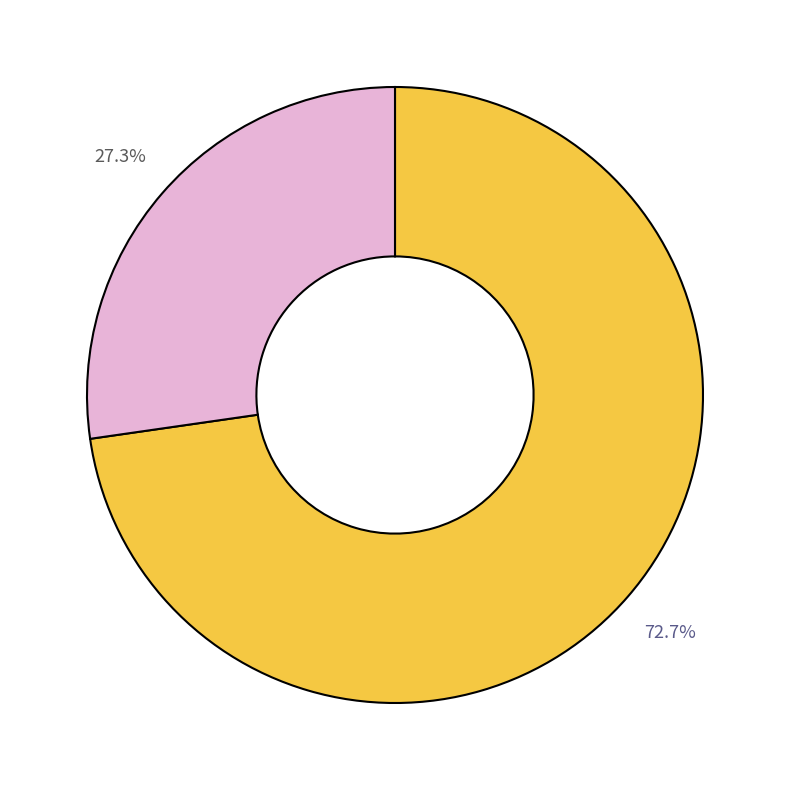

Is there a majority slice in this chart?

Yes